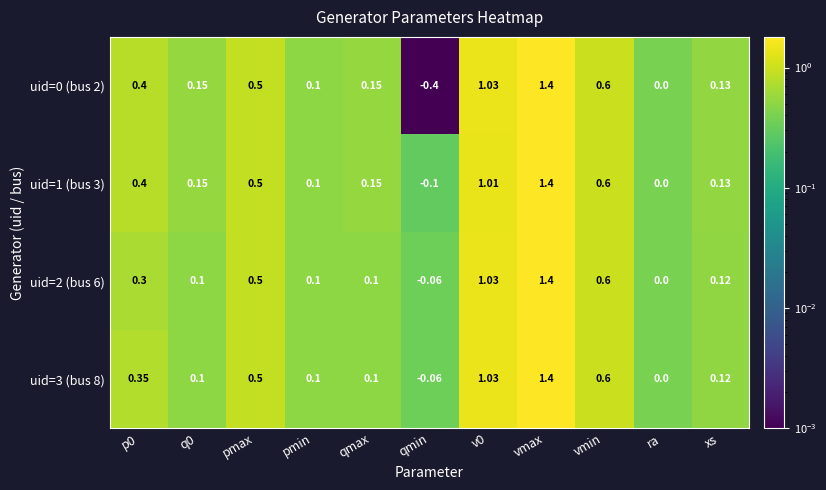

At which category is the sum across all series the highest?

vmax